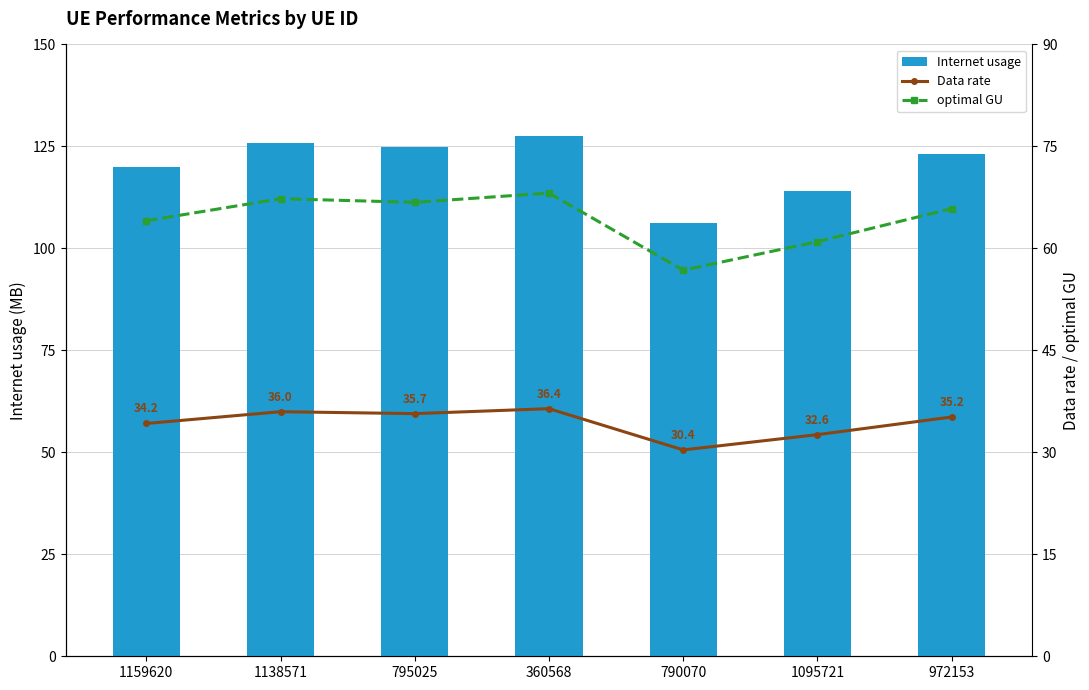

Where is Data rate nearest to the value 33?

1095721